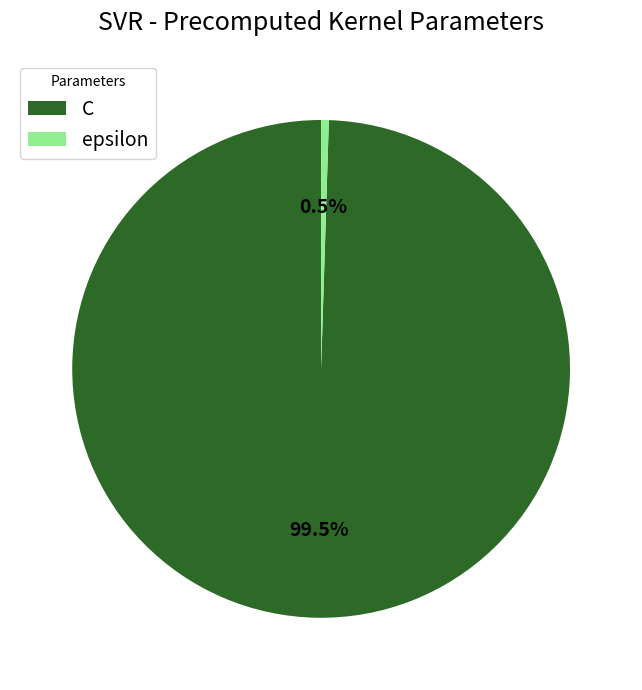

Which slice is the smallest?

epsilon